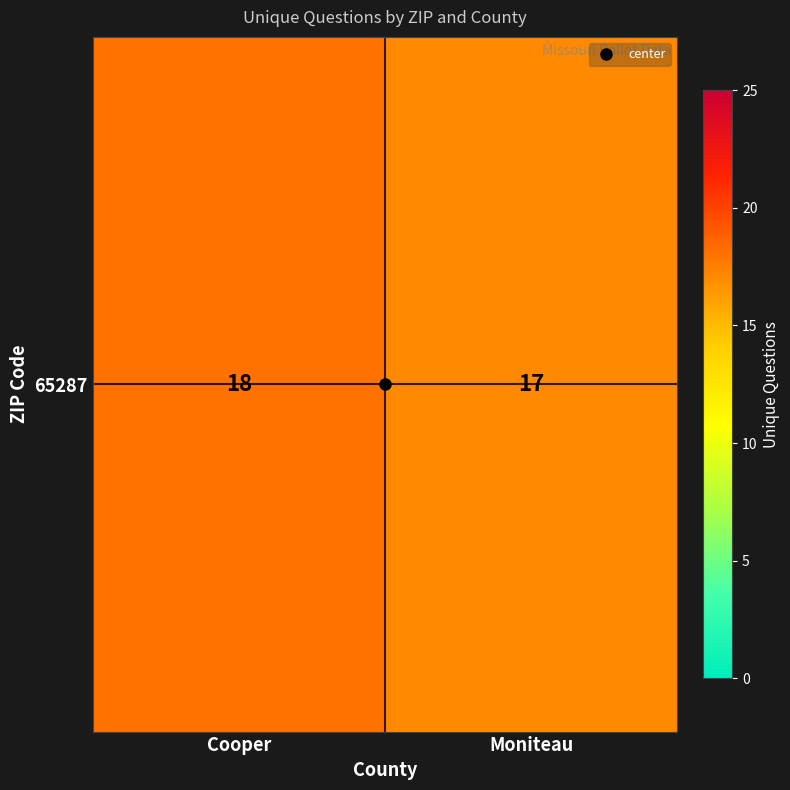

What is the ratio of the value at Cooper to the value at Moniteau?

1.1